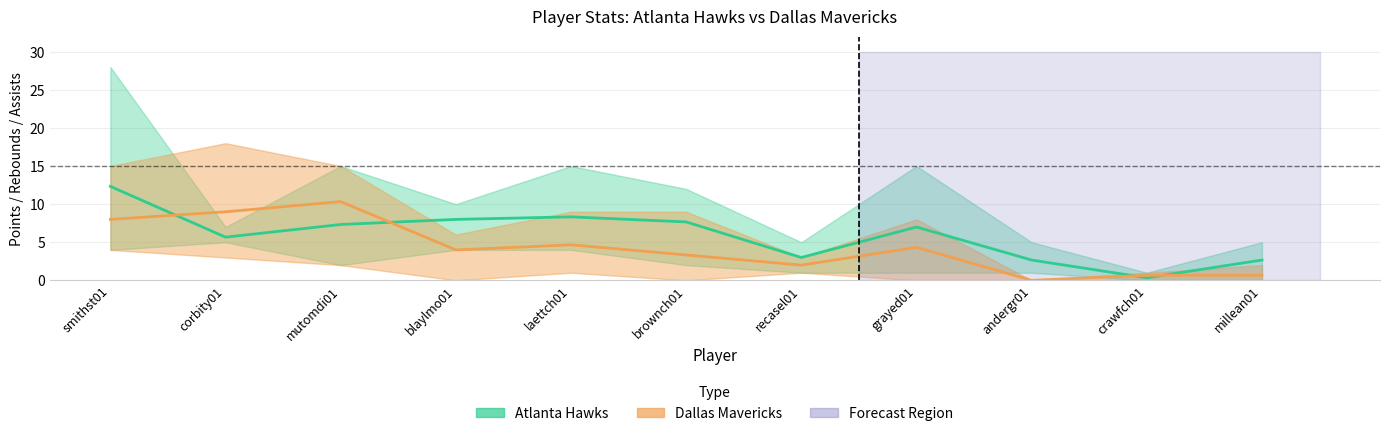

What is the difference between the highest and lowest values at mutomdi01?

13